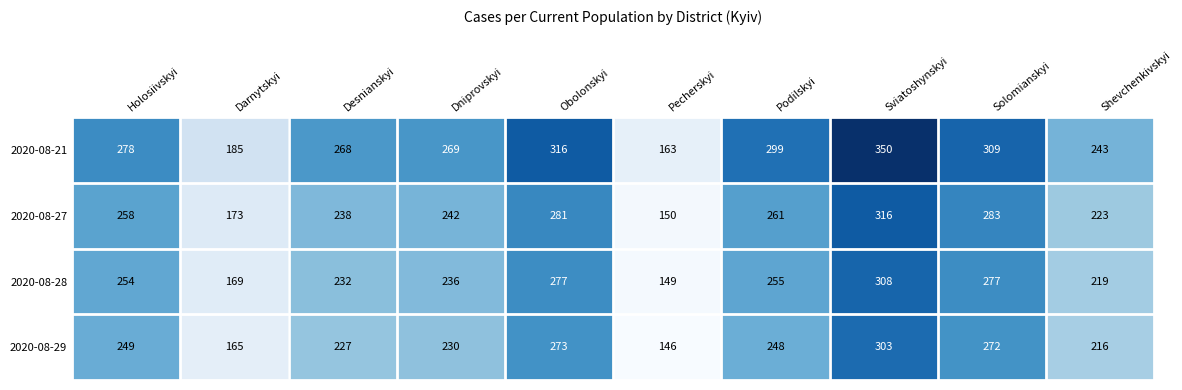

What is the difference between the maximum and minimum values in the 2020-08-27 series?

166